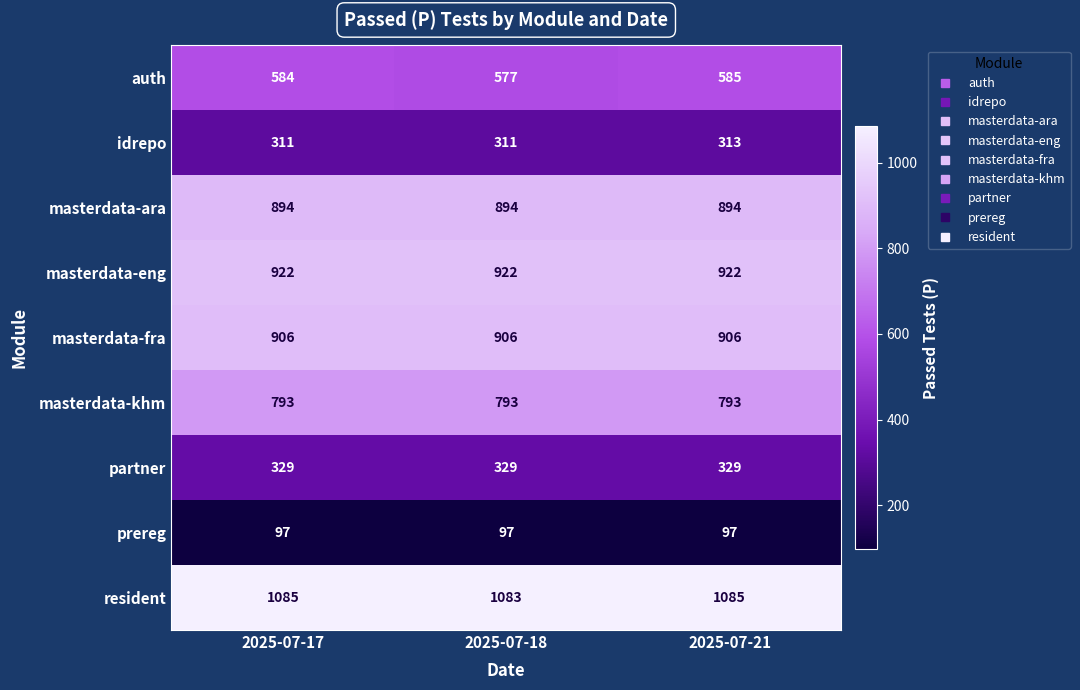

What is the spread (max minus min) of values at 2025-07-17?

988